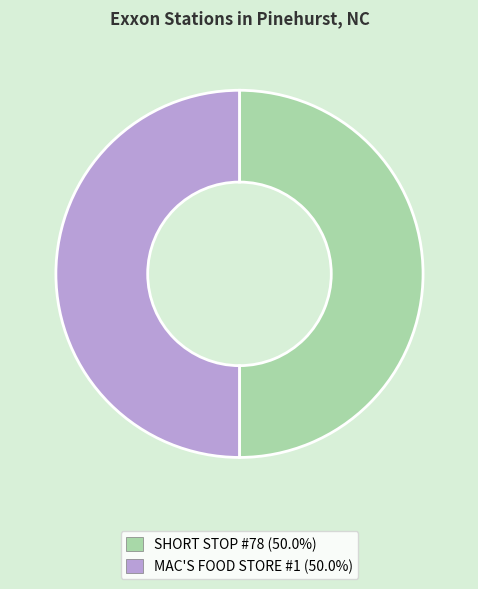

Approximately how many times larger is the value at SHORT STOP #78 compared to MAC'S FOOD STORE #1?

1.0